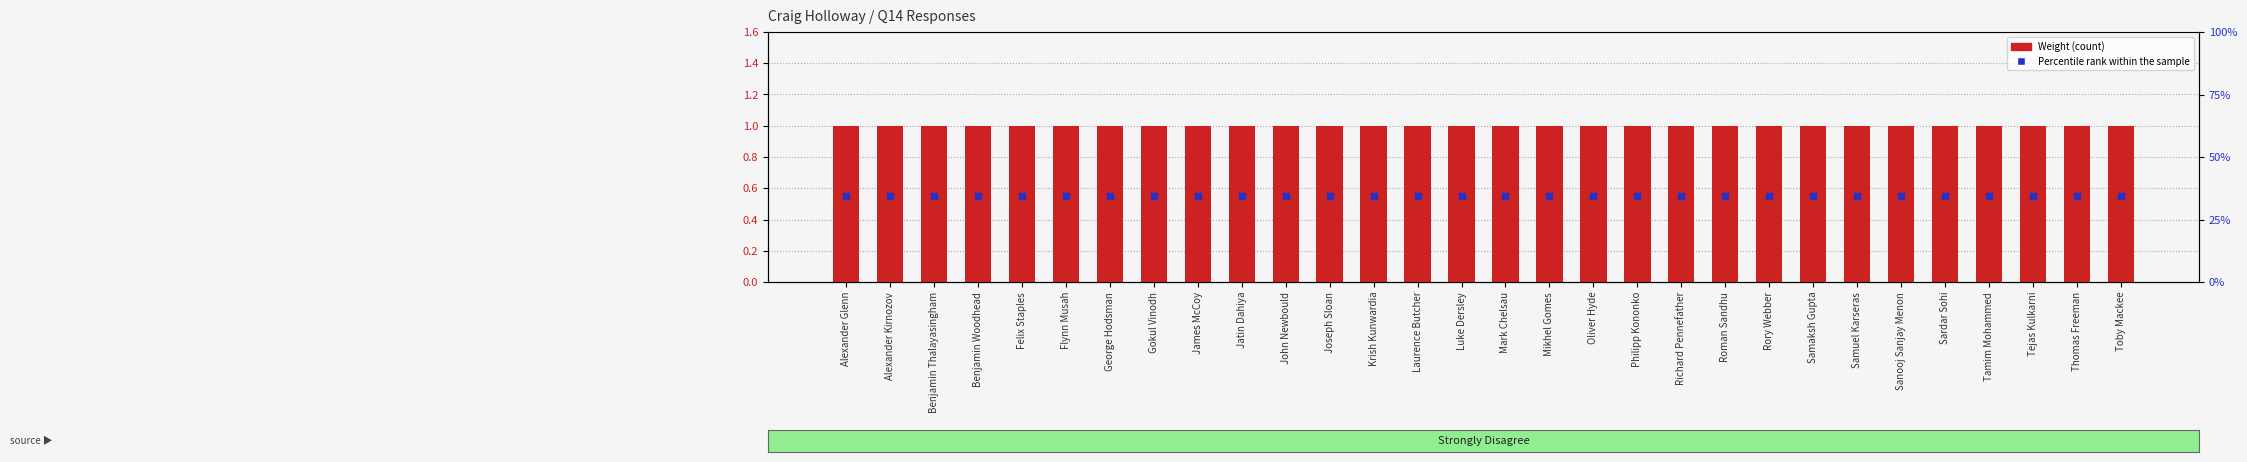

At which category is the sum across all series the highest?

Alexander Glenn